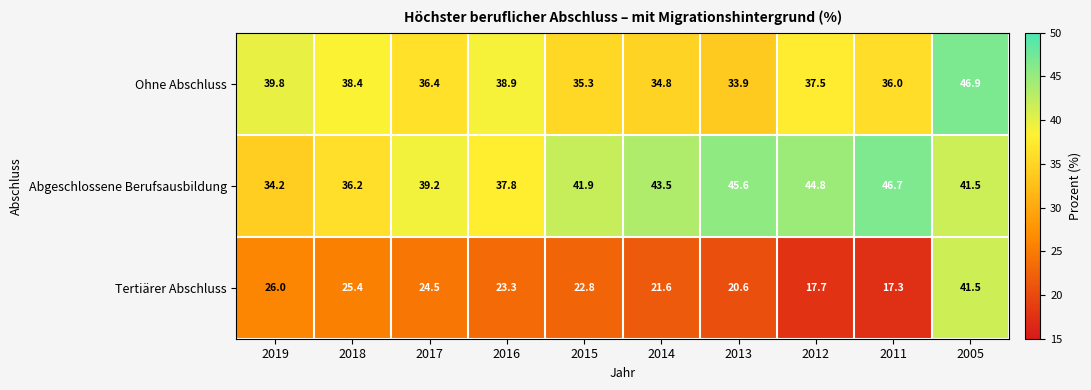

What is the sum of all Ohne Abschluss values?

377.9